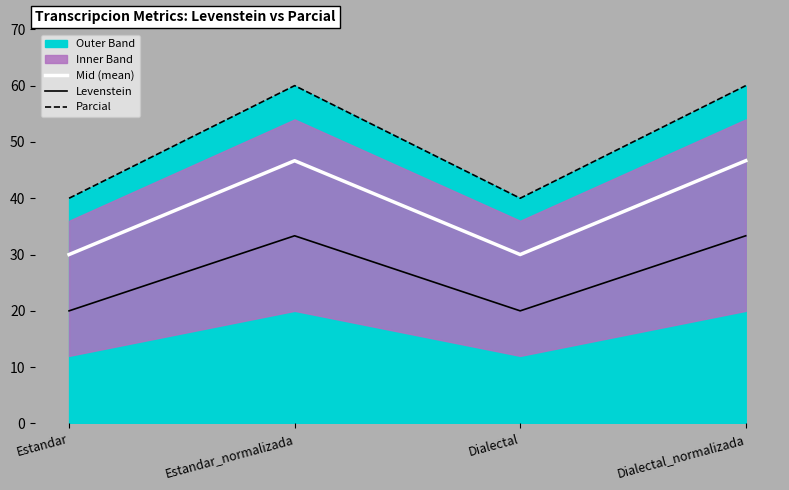

What position from the left is Estandar?

1